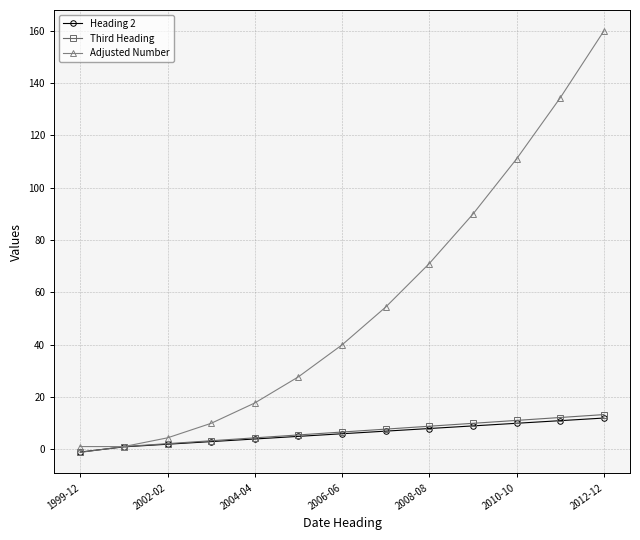

What is the greatest value displayed?

159.8